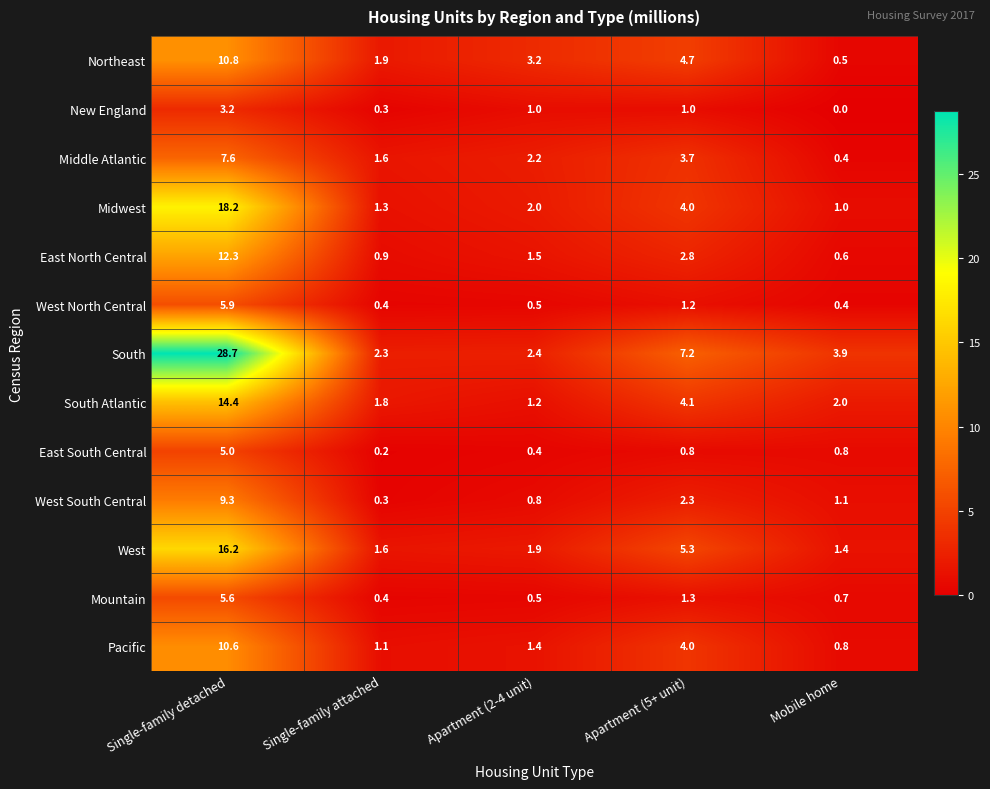

Between Single-family detached and Apartment (5+ unit), which series saw the biggest shift?

South